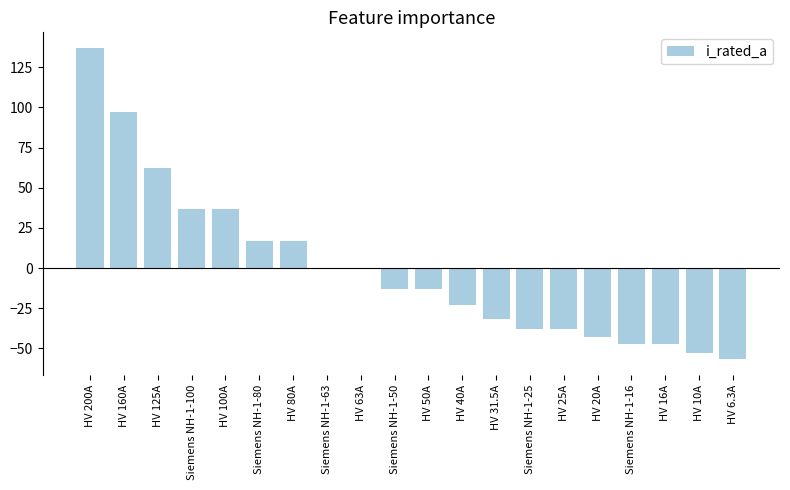

Are the bars horizontal?

No